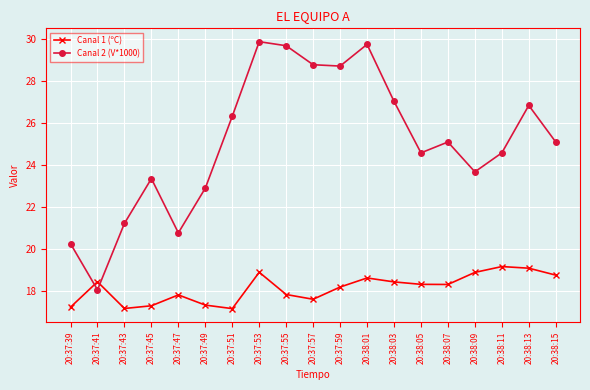

Which series changed the most between 20:37:59 and 20:38:07?

Canal 2 (V*1000)